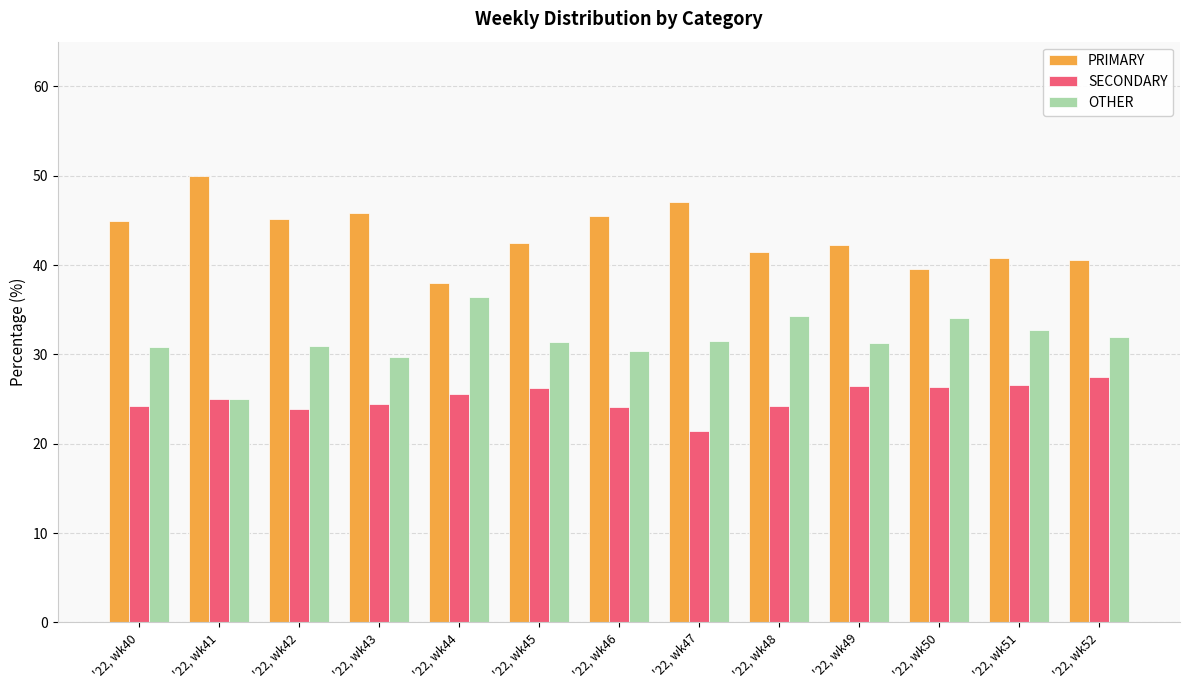

What is the highest value of the SECONDARY series?

27.5